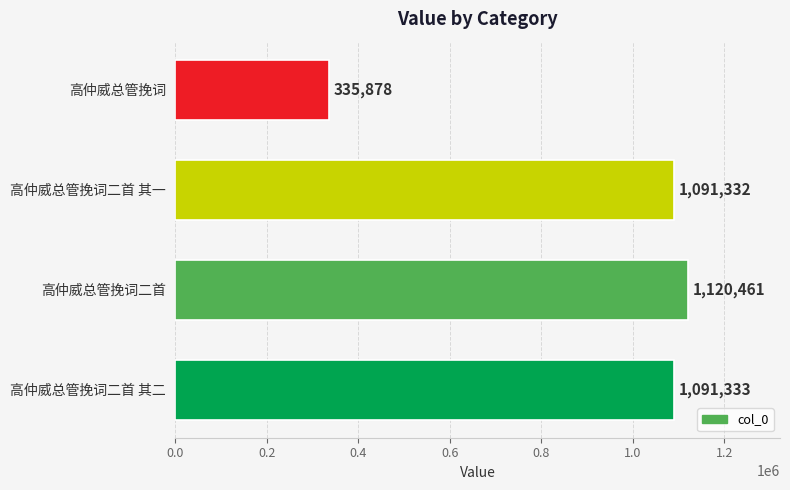

Approximately how many times larger is the value at 高仲威总管挽词二首 compared to 高仲威总管挽词?

3.3